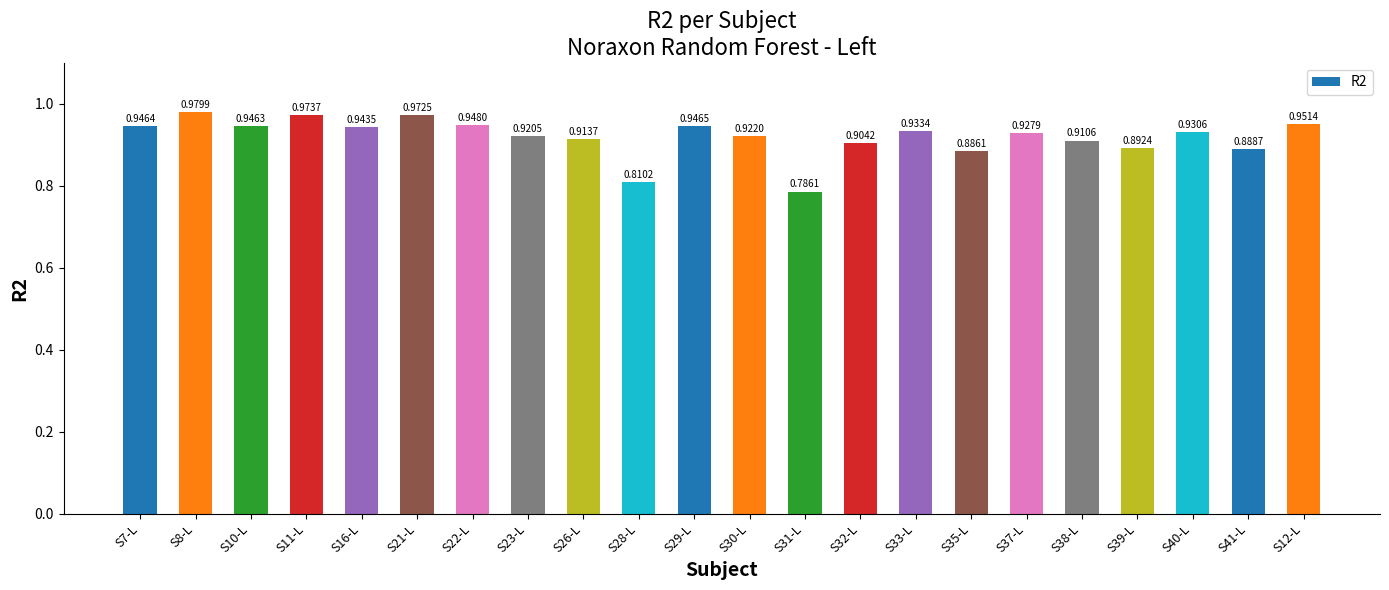

What is the sum of the values at S12-L and S8-L?

1.9